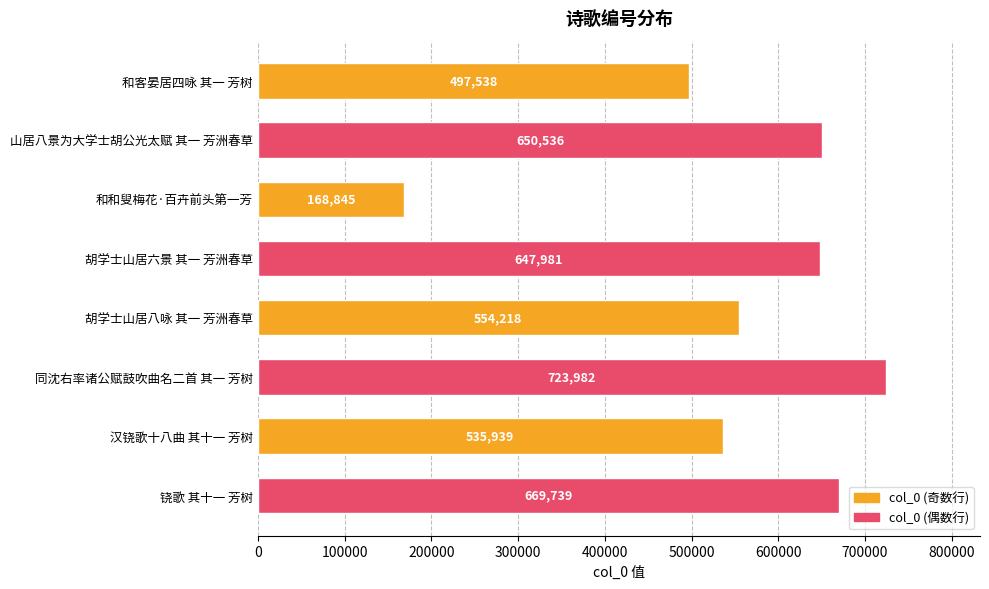

Rank the categories by value from lowest to highest.

和和叟梅花·百卉前头第一芳, 和客晏居四咏 其一 芳树, 汉铙歌十八曲 其十一 芳树, 胡学士山居八咏 其一 芳洲春草, 胡学士山居六景 其一 芳洲春草, 山居八景为大学士胡公光太赋 其一 芳洲春草, 铙歌 其十一 芳树, 同沈右率诸公赋鼓吹曲名二首 其一 芳树